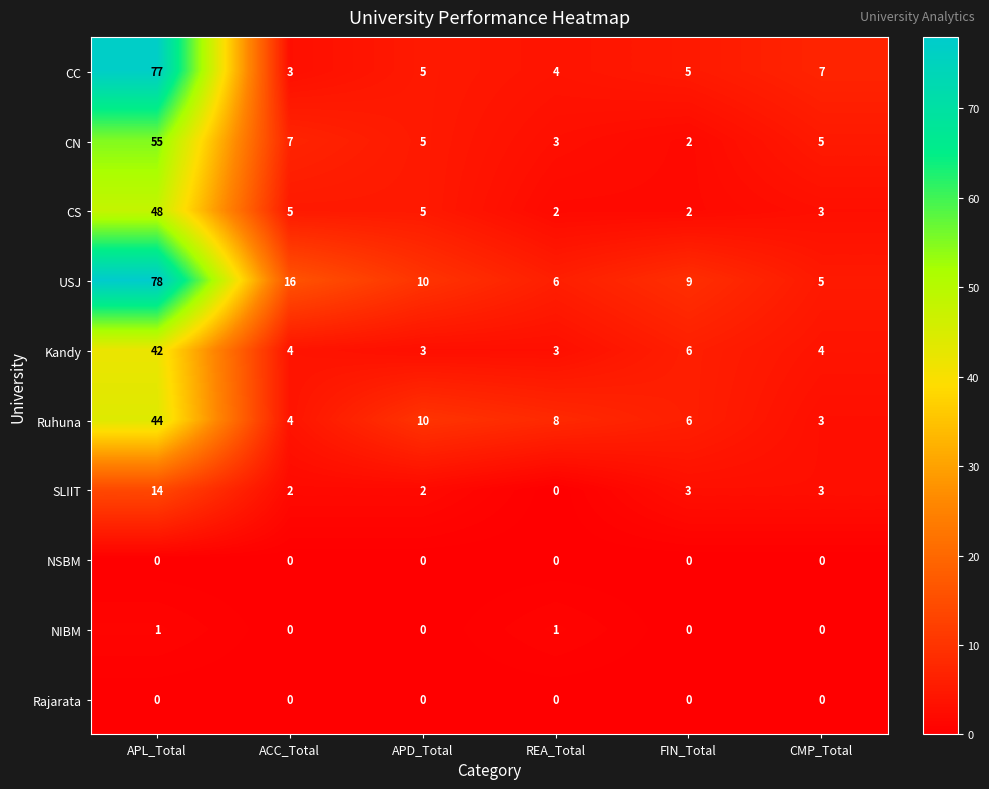

At which category does the chart reach its peak across all series?

APL_Total